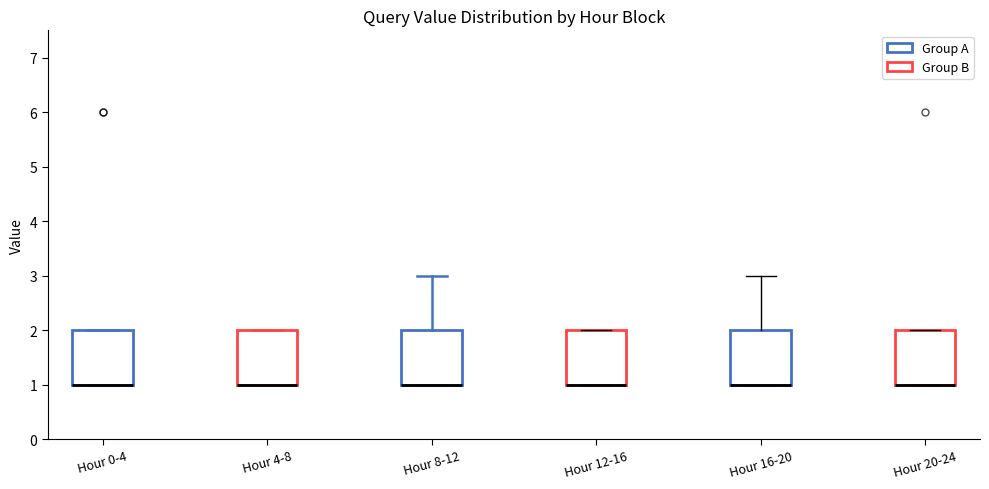

Reading left to right, transcribe this box plot: for each box, give where its median line is, the range the box spans, and where its two whiskers end, as read against the y-axis. The values are not printed on the chart, so give them approximately, as read against the axis.

Hour 0-4: median 1 (drawn on the box's lower edge), box 1 to 2, whiskers 1 to 2
Hour 4-8: median 1 (drawn on the box's lower edge), box 1 to 2, whiskers 1 to 2
Hour 8-12: median 1 (drawn on the box's lower edge), box 1 to 2, whiskers 1 to 3
Hour 12-16: median 1 (drawn on the box's lower edge), box 1 to 2, whiskers 1 to 2
Hour 16-20: median 1 (drawn on the box's lower edge), box 1 to 2, whiskers 1 to 3
Hour 20-24: median 1 (drawn on the box's lower edge), box 1 to 2, whiskers 1 to 2